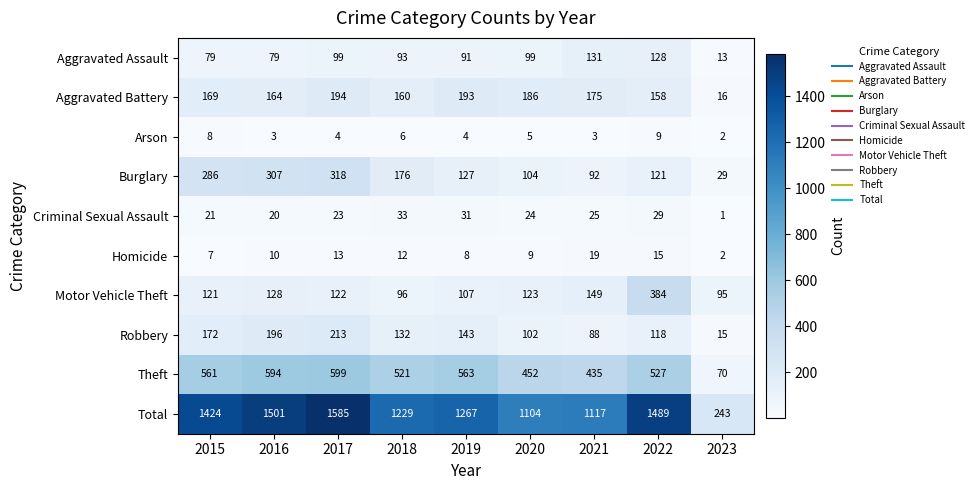

Which category has the highest value across all series?

2017